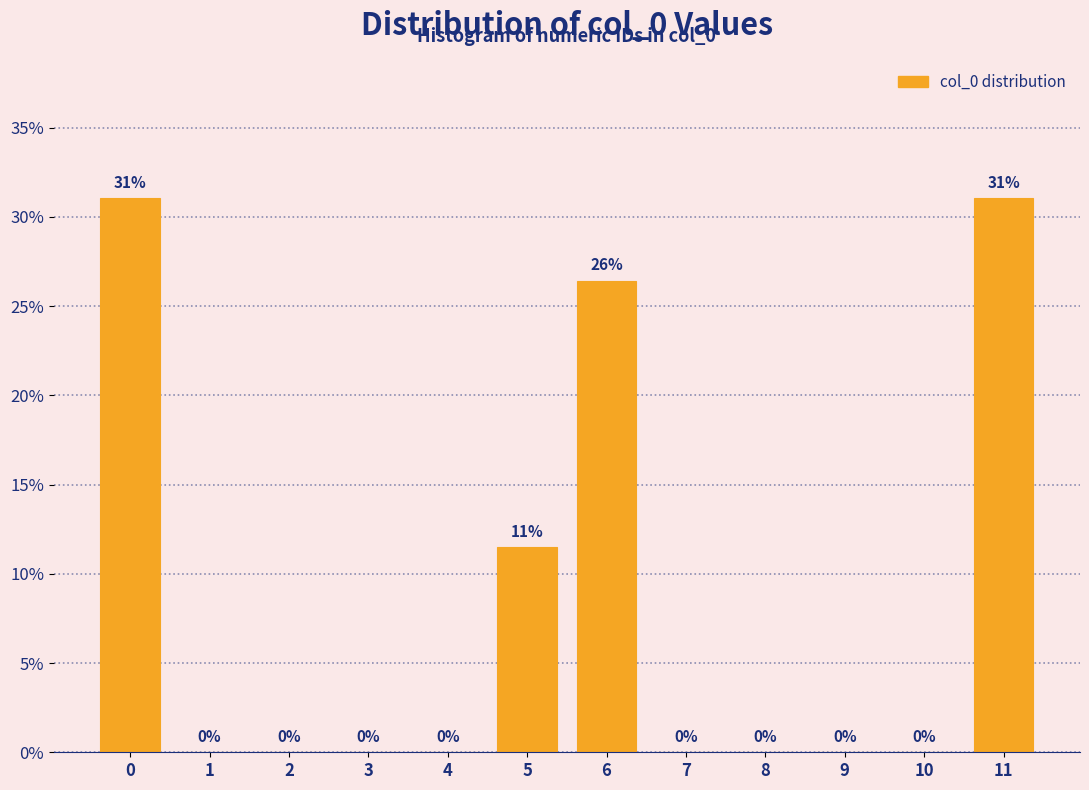

What is the change in value from 4 to 11?

+31.0